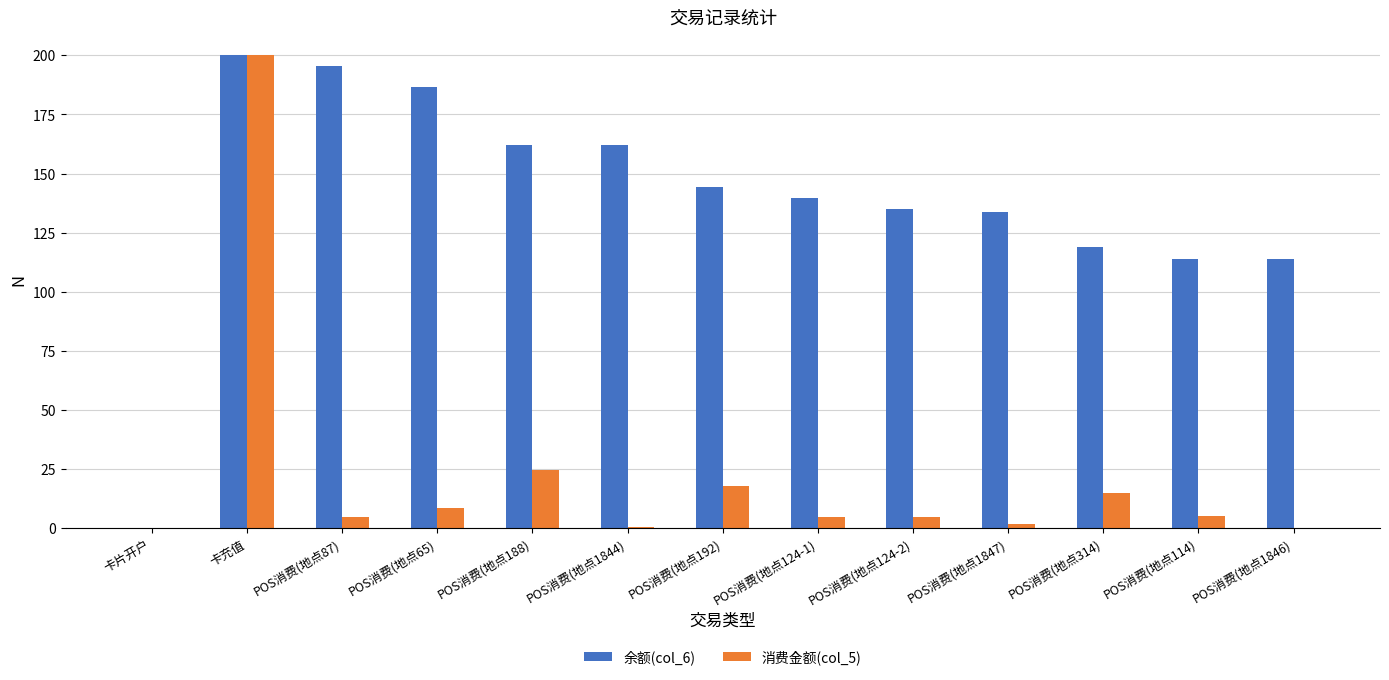

At which label is 消费金额(col_5) closest to 100?

POS消费(地点188)